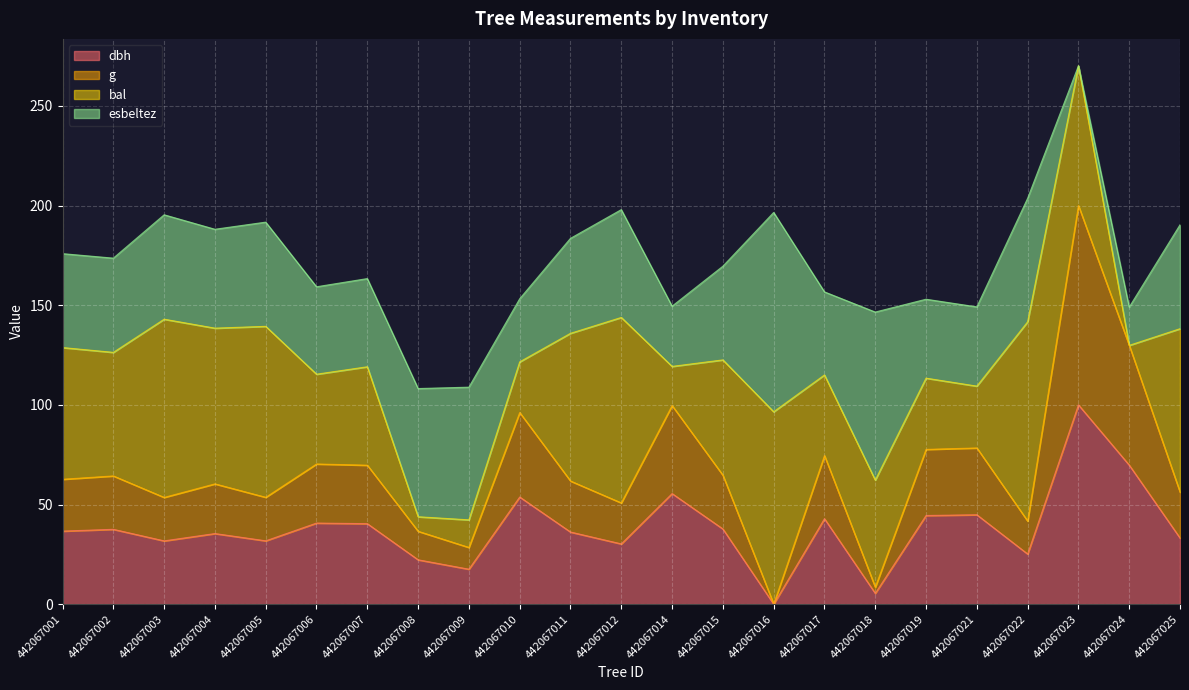

True or false: g has more than 0 interior local peaks.

True